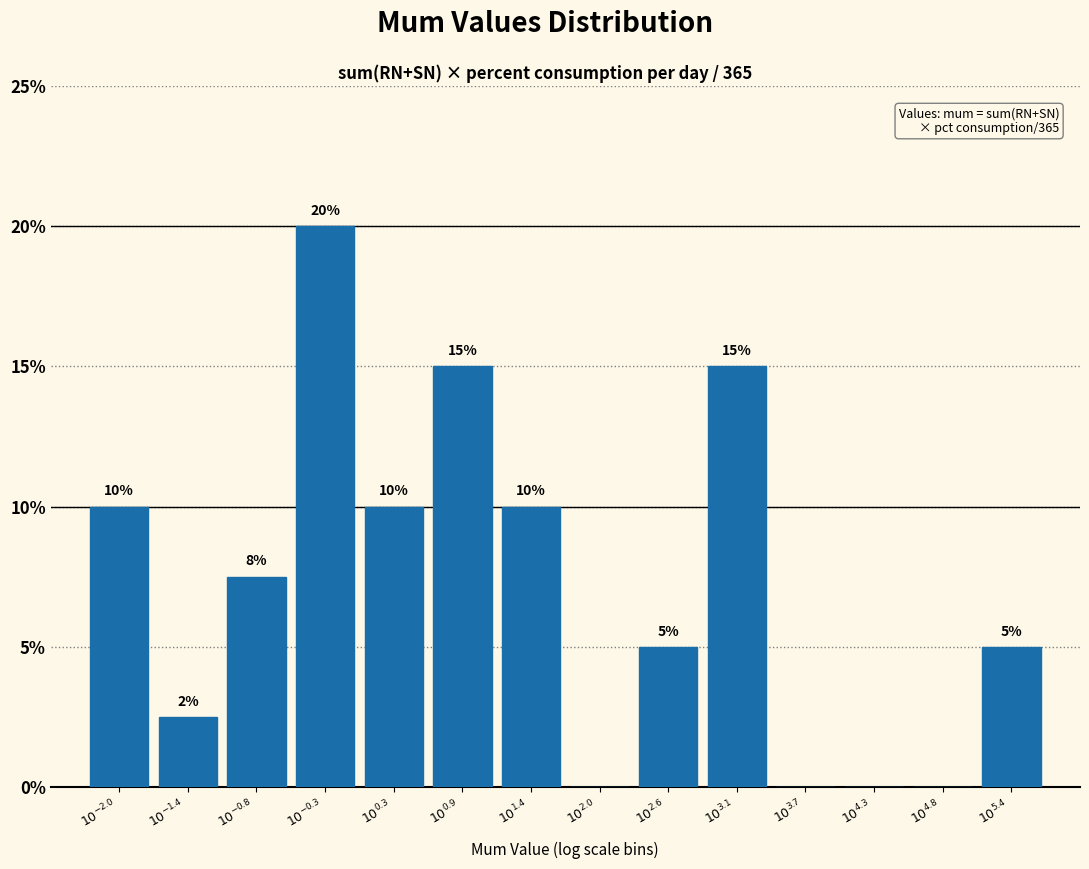

How many values are between 0 and 10?

11